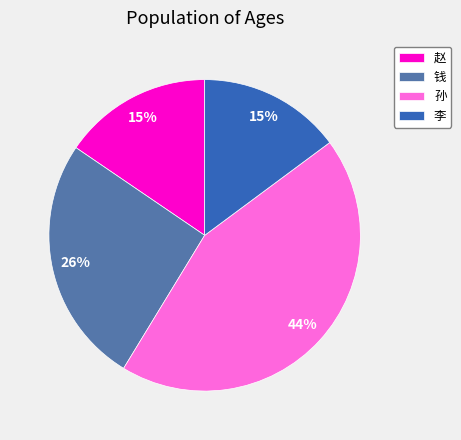

How many slices are in this pie chart?

4